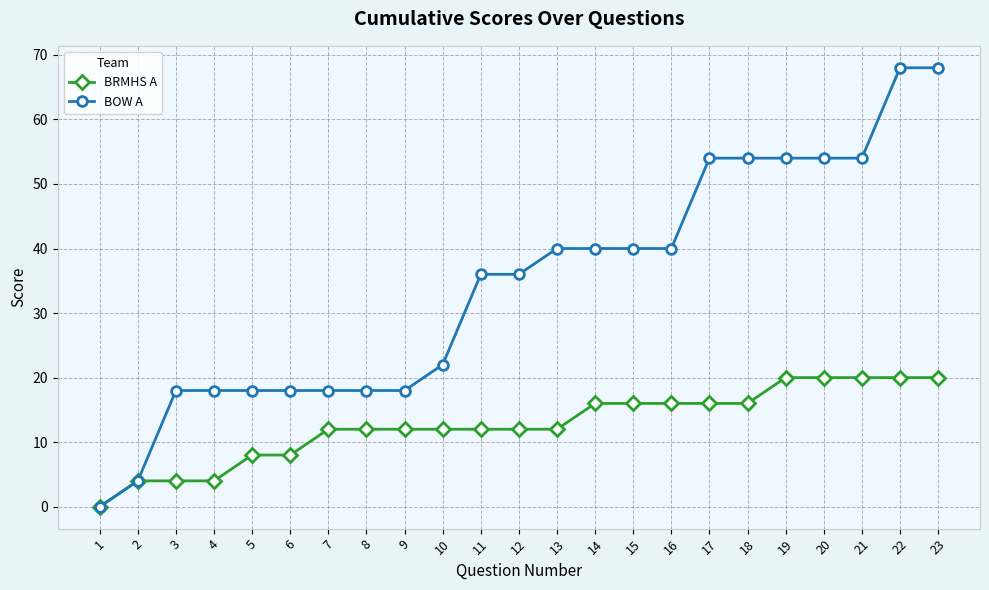

Which series changed the most between 9 and 11?

BOW A